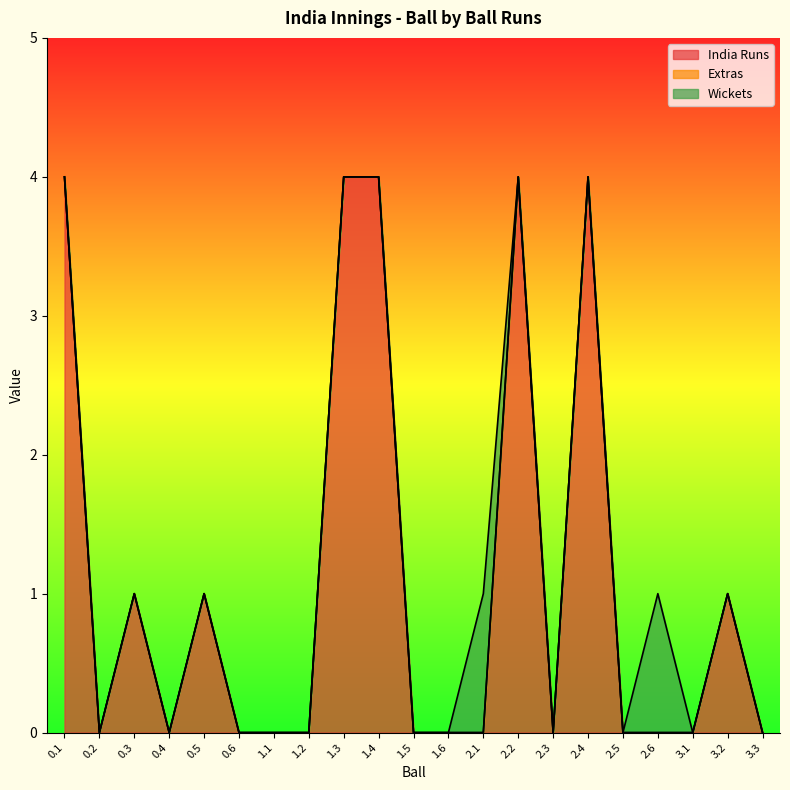

What position from the left is 1.4?

10